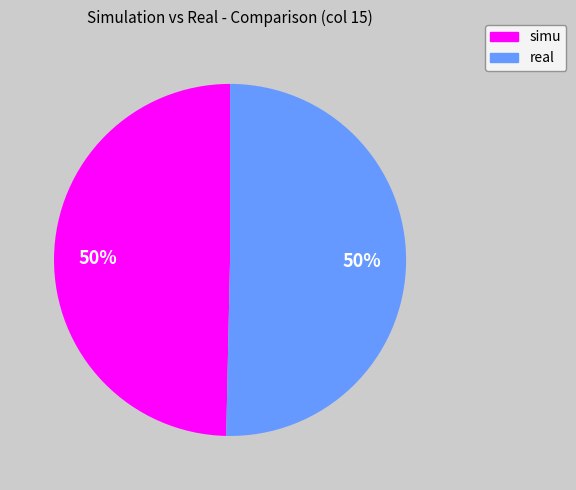

To the nearest percent, what is the average slice percentage?

50%